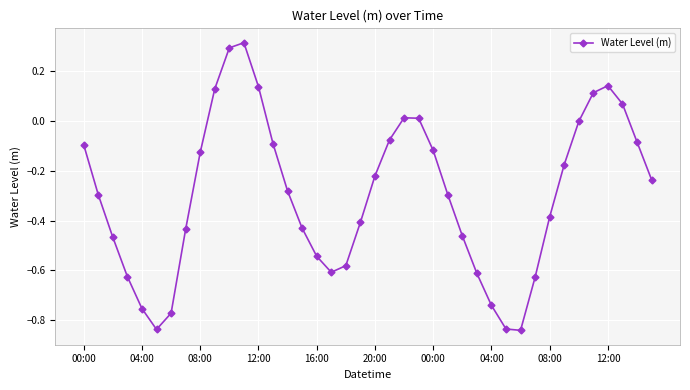

What is the sum of all values?

-11.8